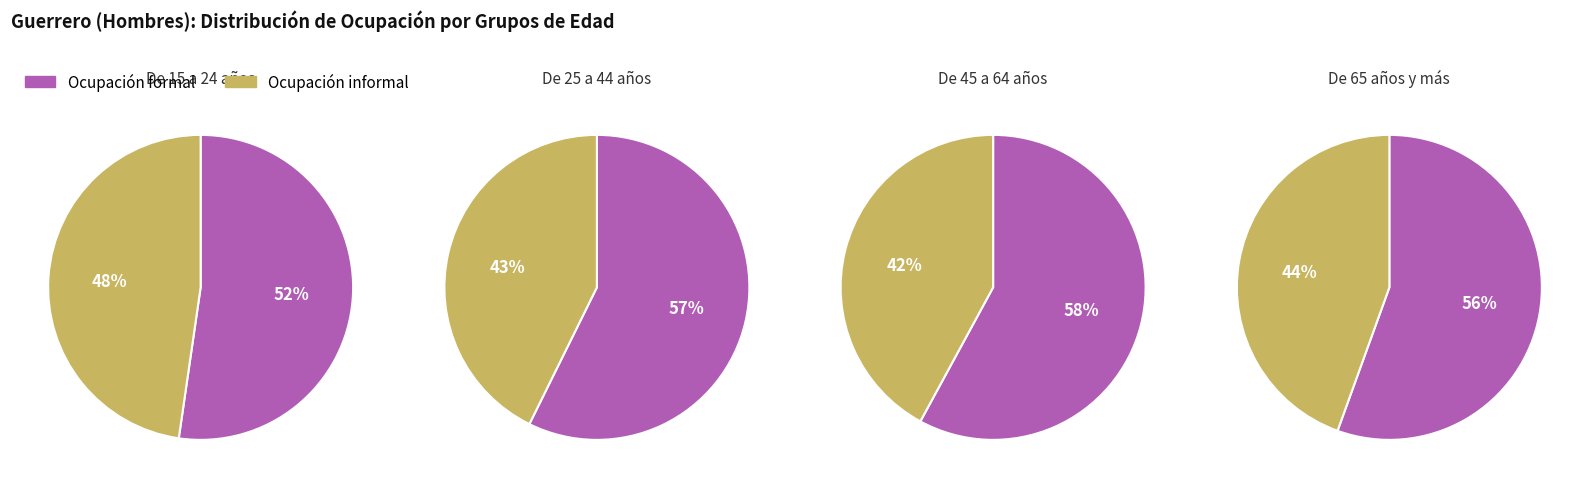

Which category accounts for the majority?

Ocupación formal